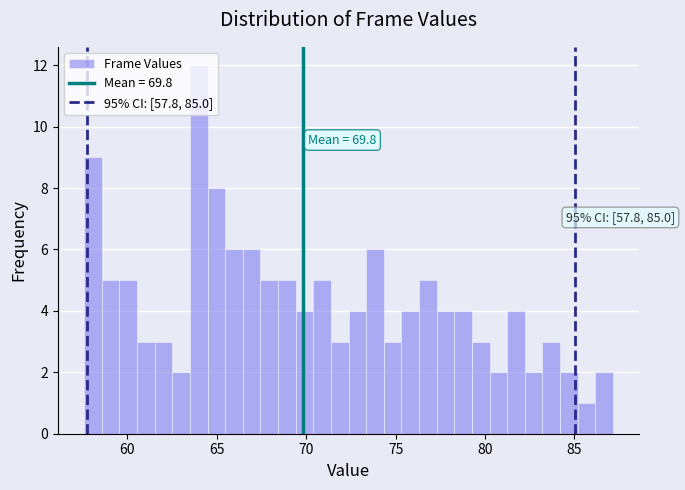

Around what value on the x-axis is the tallest bar? Give the approximate position of its centre, as read against the axis.

64.0